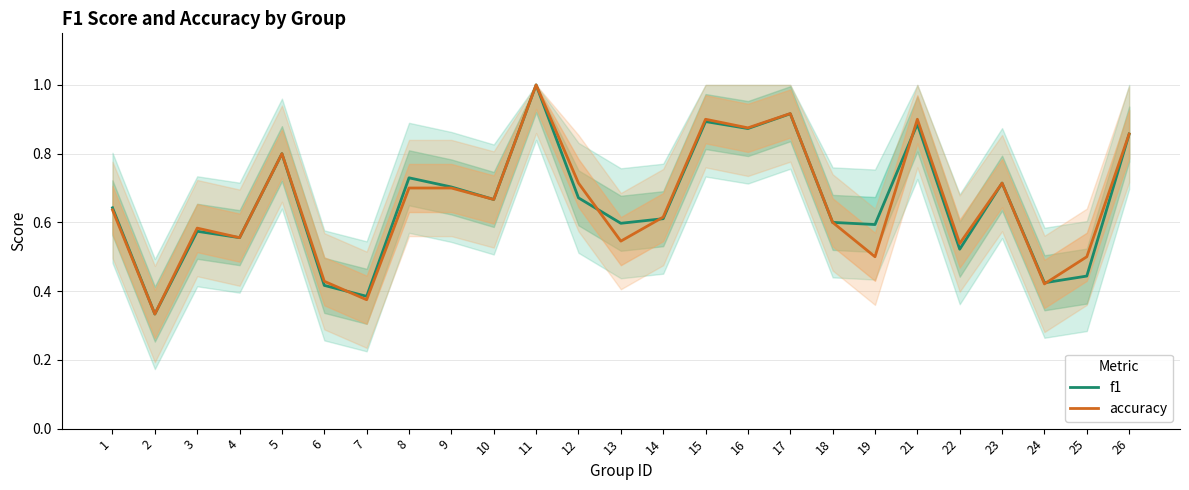

Reading left to right, transcribe all the data shown in this chart.

f1: 0.6	0.3	0.6	0.6	0.8	0.4	0.4	0.7	0.7	0.7	1.0	0.7	0.6	0.6	0.9	0.9	0.9	0.6	0.6	0.9	0.5	0.7	0.4	0.4	0.9
accuracy: 0.6	0.3	0.6	0.6	0.8	0.4	0.4	0.7	0.7	0.7	1.0	0.7	0.5	0.6	0.9	0.9	0.9	0.6	0.5	0.9	0.5	0.7	0.4	0.5	0.9